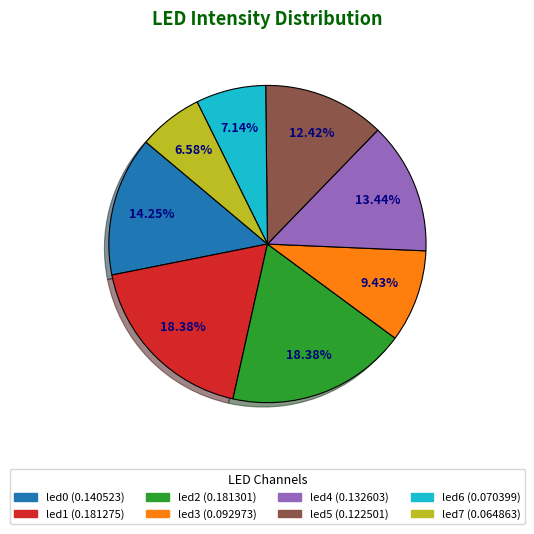

How many slices are in this pie chart?

8